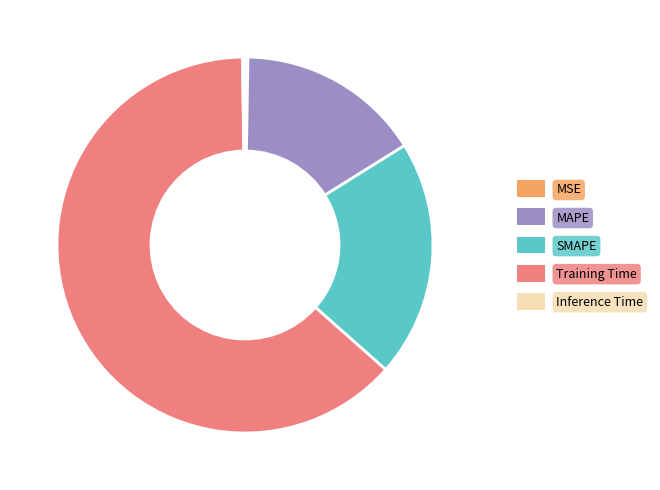

The SMAPE slice represents 20% of the pie. True or false?

True